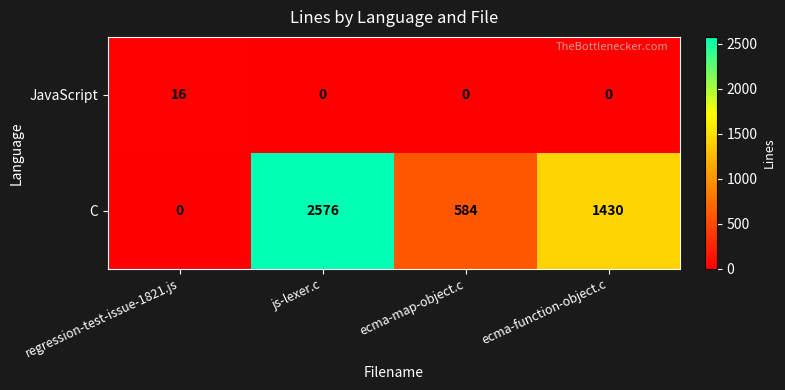

What is the maximum value shown in the chart?

2576